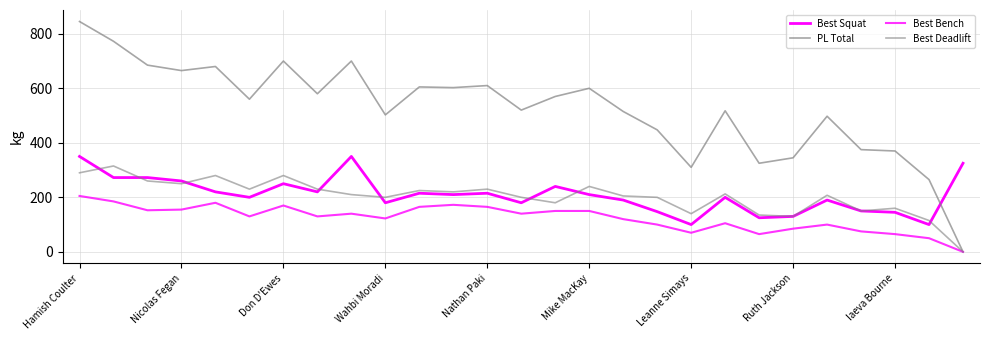

What is the greatest value displayed?

845.0